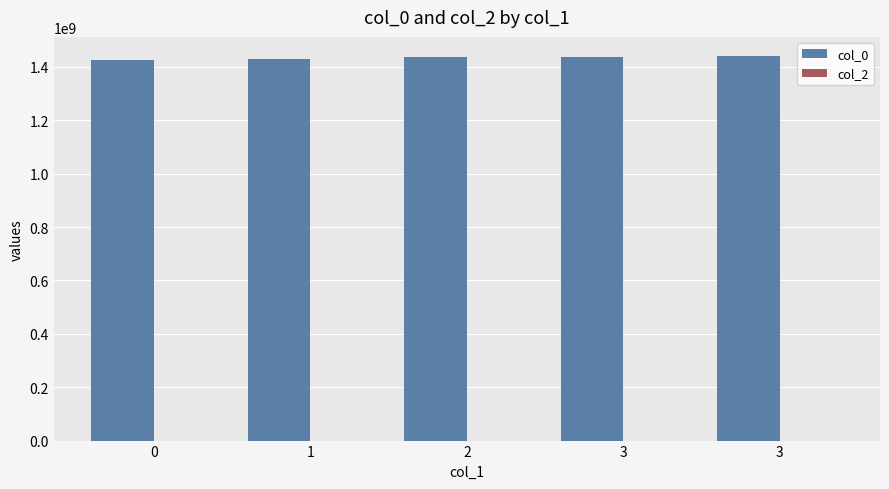

How many bars are there in total?

5